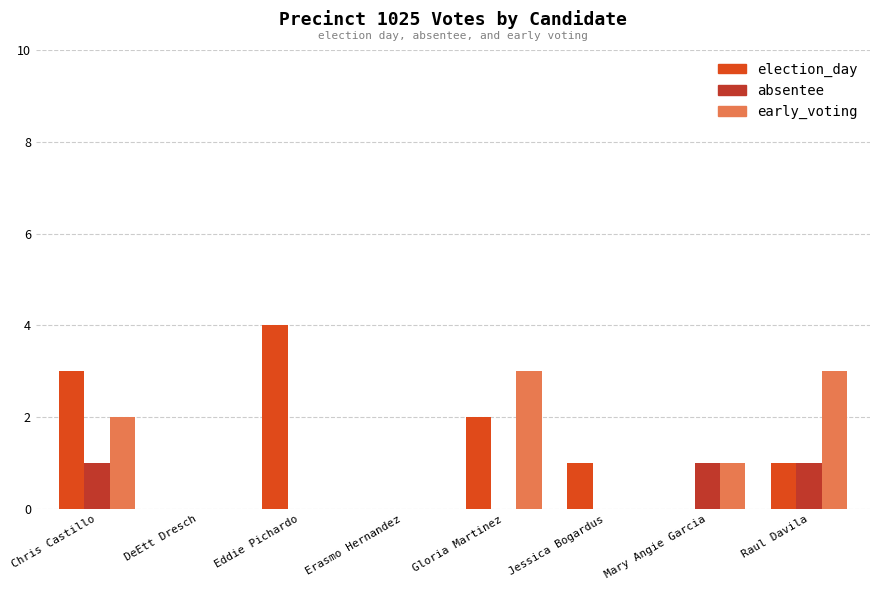

What are all the series names shown in the legend?

election_day, absentee, early_voting